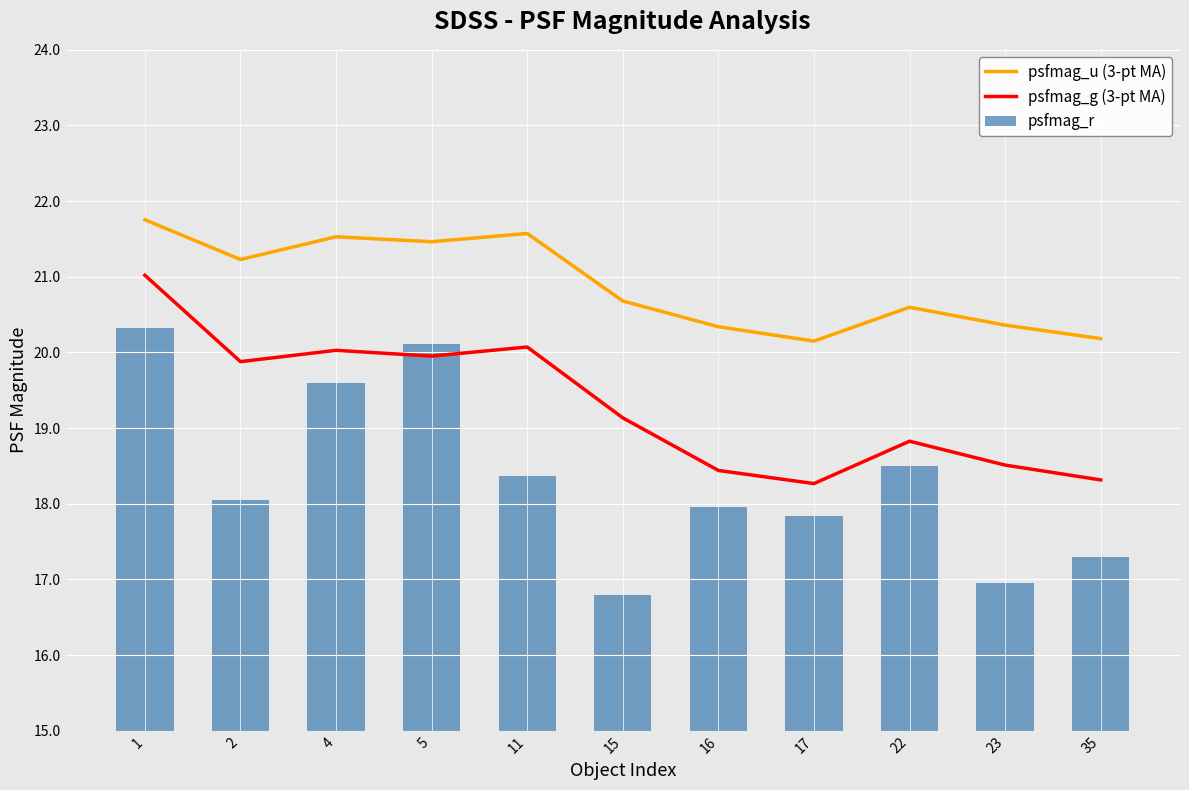

Reading right to left, extract all data points from this chart.

psfmag_u (3-pt MA): 35=20.2	23=20.4	22=20.6	17=20.1	16=20.3	15=20.7	11=21.6	5=21.5	4=21.5	2=21.2	1=21.8
psfmag_g (3-pt MA): 35=18.3	23=18.5	22=18.8	17=18.3	16=18.4	15=19.1	11=20.1	5=20.0	4=20.0	2=19.9	1=21.0
psfmag_r: 35=17.3	23=16.9	22=18.5	17=17.8	16=18.0	15=16.8	11=18.4	5=20.1	4=19.6	2=18.0	1=20.3